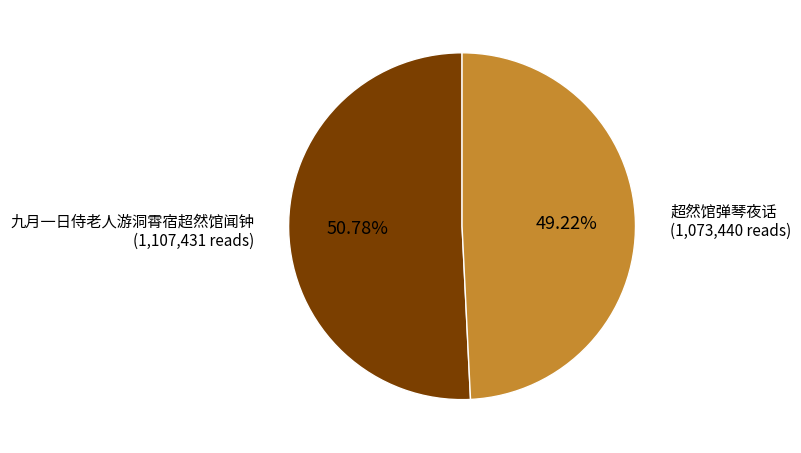

Is there any slice that represents more than half of the pie?

Yes